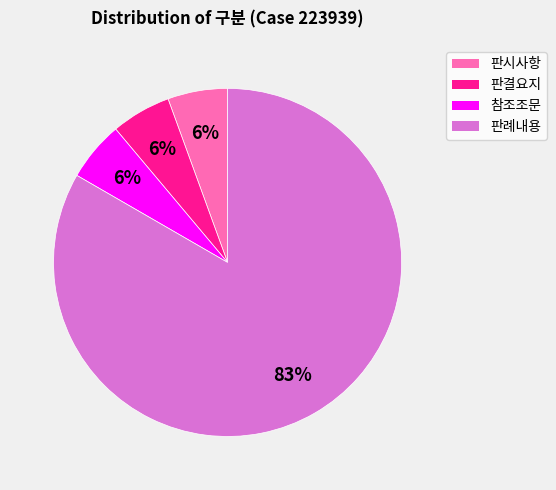

What is the largest slice in the pie chart?

판례내용